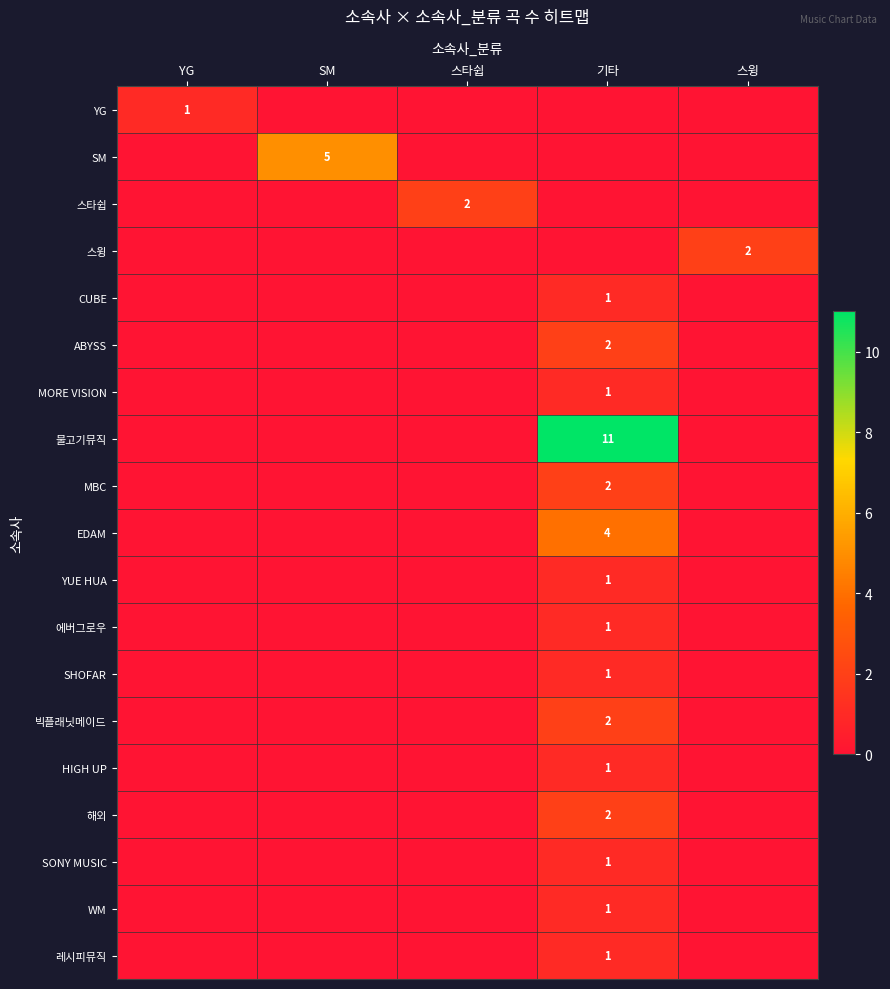

Is it true that EDAM equals 4 at 기타?

True